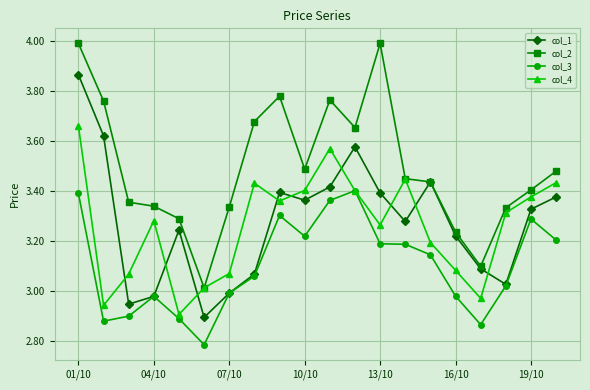

True or false: col_1 has more than 1 points higher than both neighbors.

True